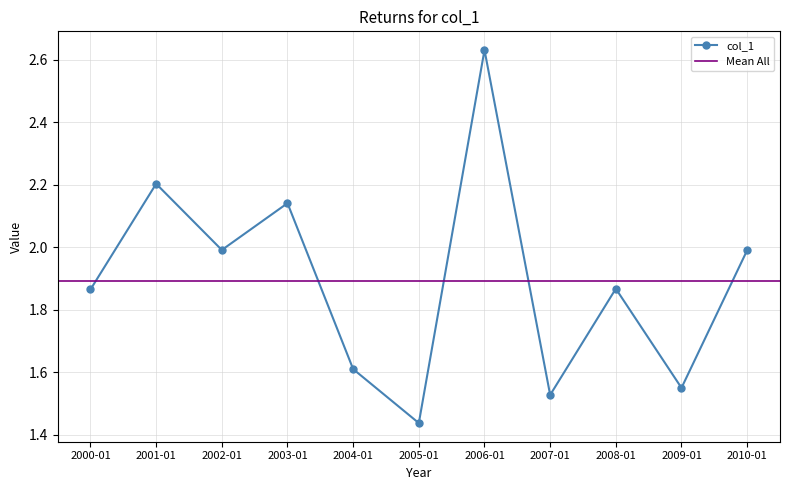

True or false: col_1 has more than 0 points higher than both neighbors.

True